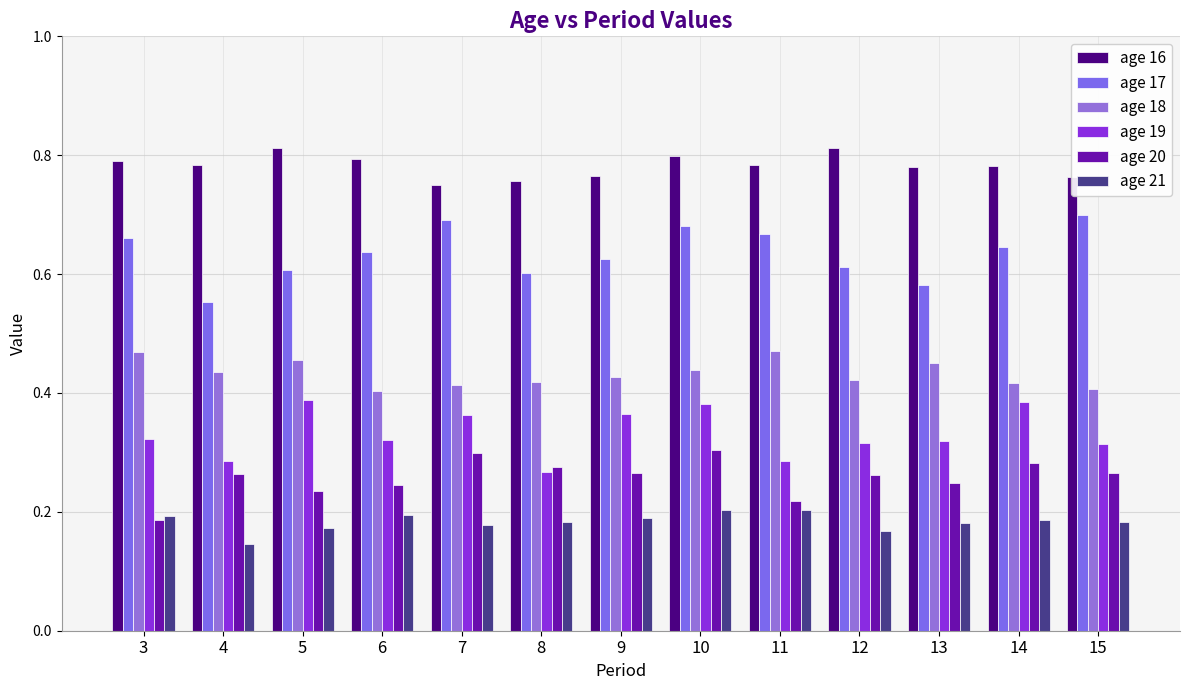

What is the sum of all age 17 values?

8.3